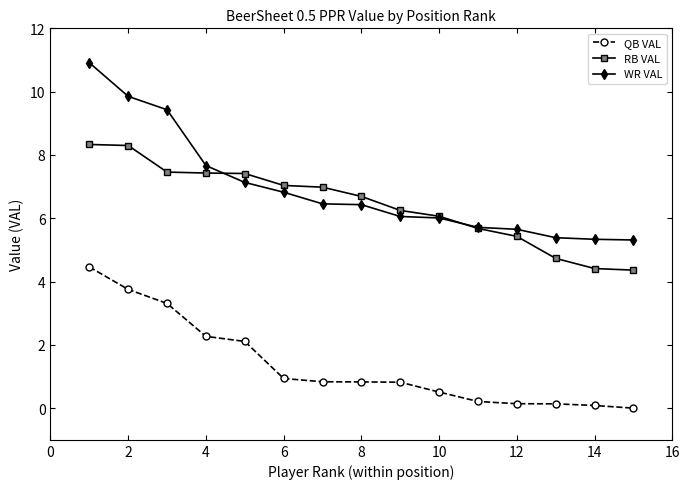

True or false: QB VAL and WR VAL intersect in this chart.

False